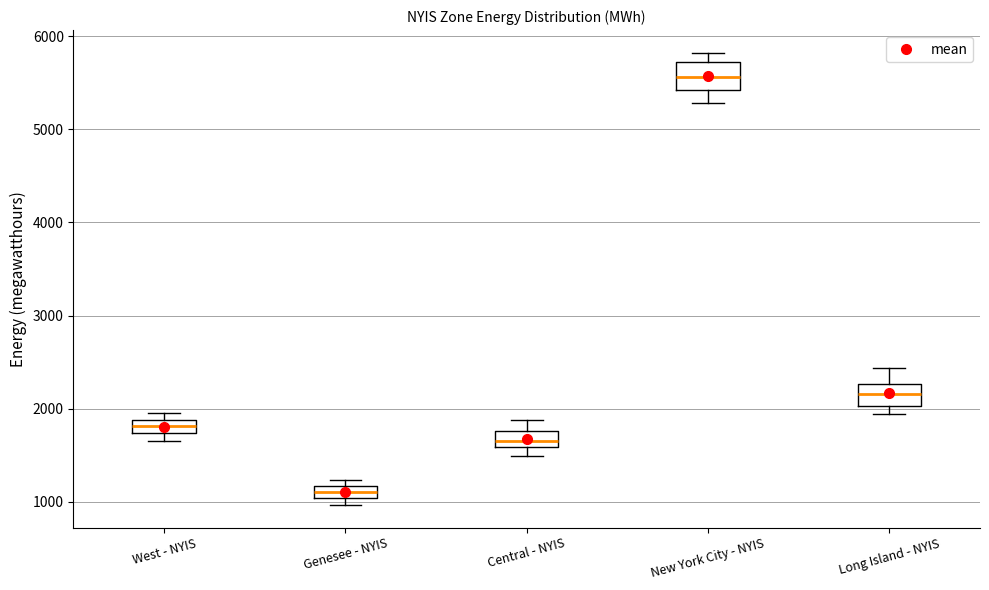

Where does the median line of the box for Genesee - NYIS sit on the y-axis? The values are not printed on the chart, so give them approximately, as read against the axis.

1100